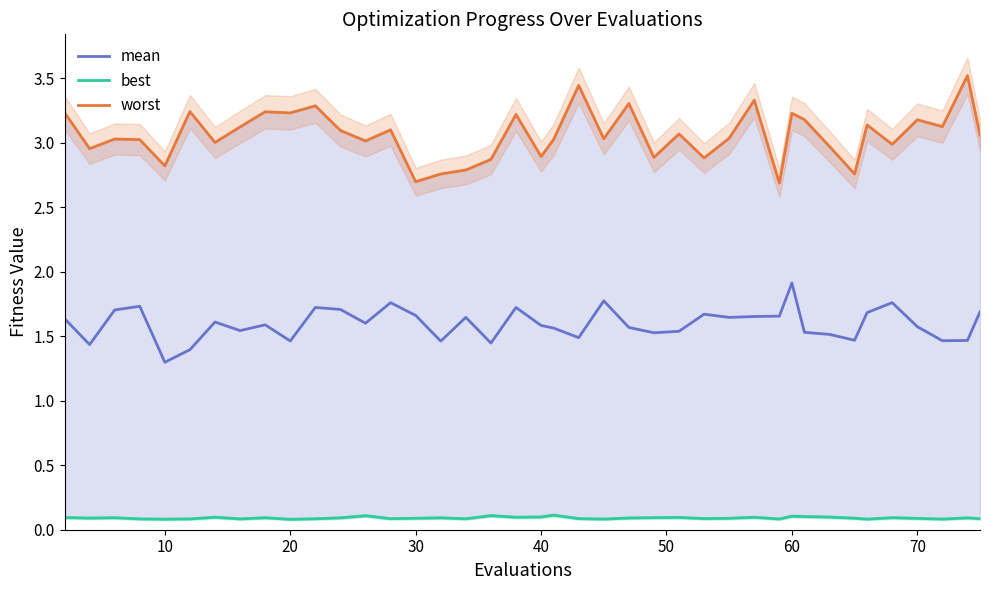

At which label does mean reach its minimum?

10